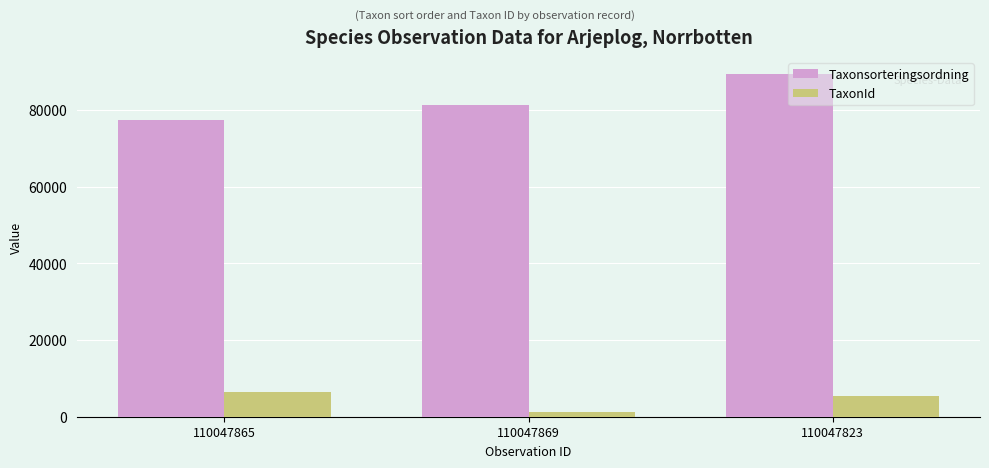

What is the total value across all series at 110047823?

94842